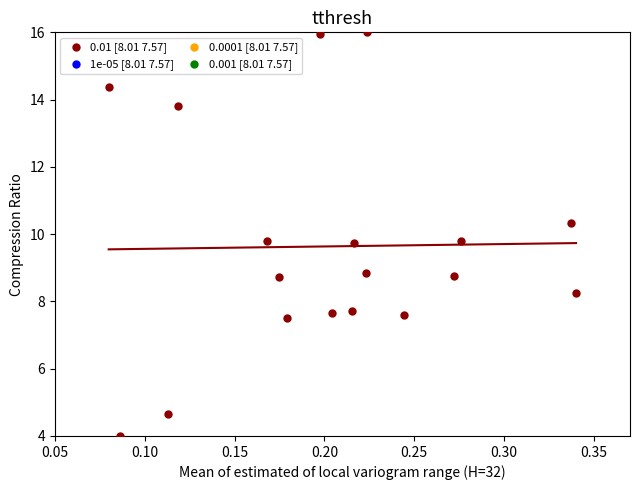

What is the range of Y values (max minus min)?

12.0